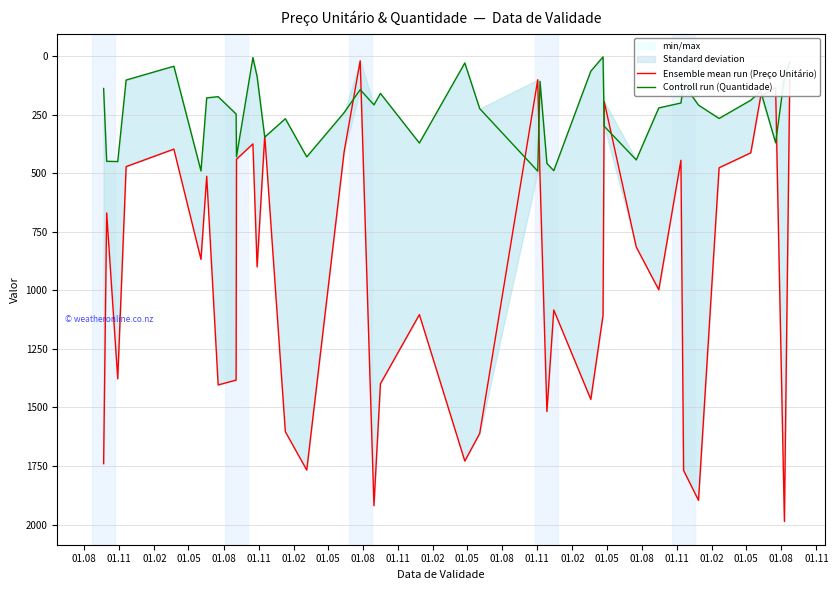

At which category is the sum across all series the highest?

01.02